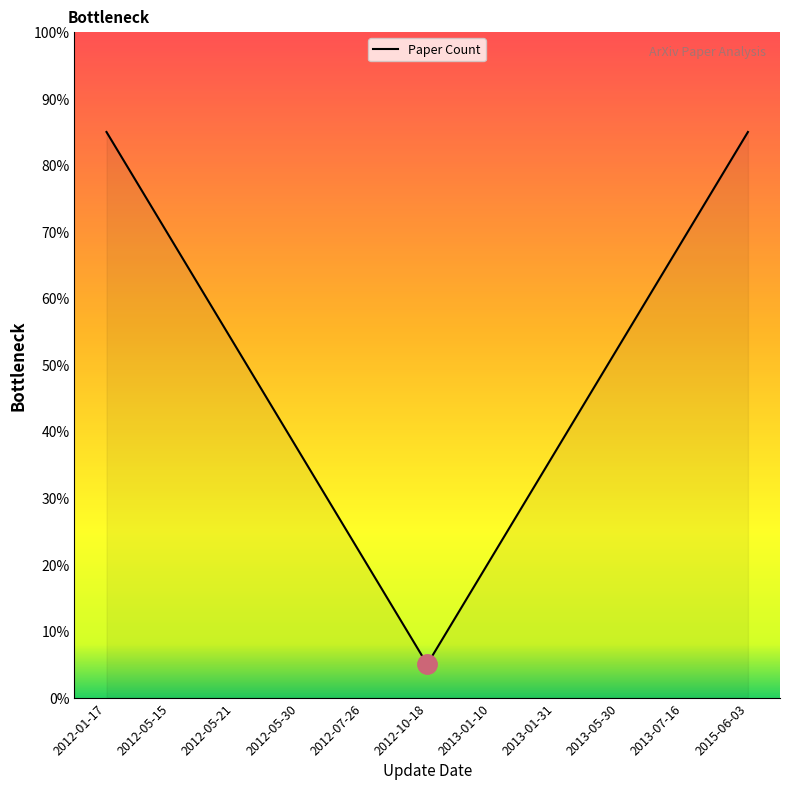

What position from the left is 2012-01-17?

1